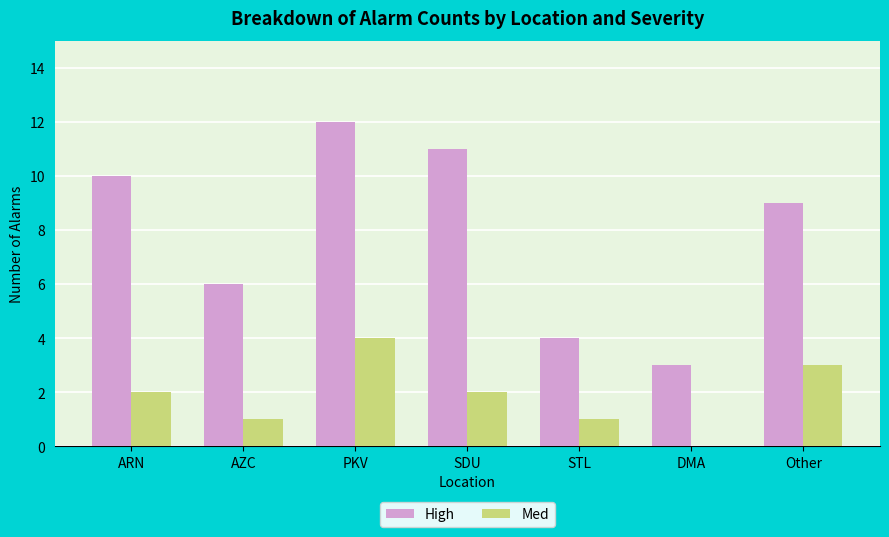

What is the difference between the Med values at STL and PKV?

3